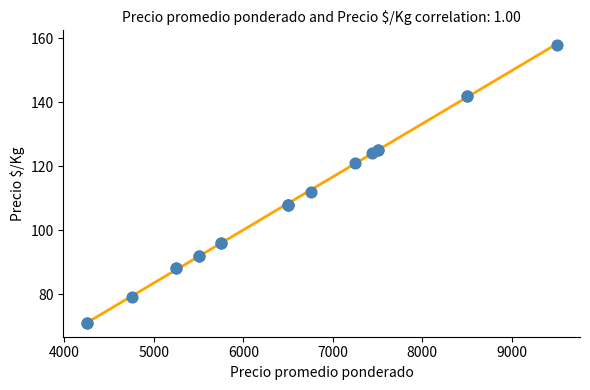

What Y value in the scatter plot is closest to 114?

112